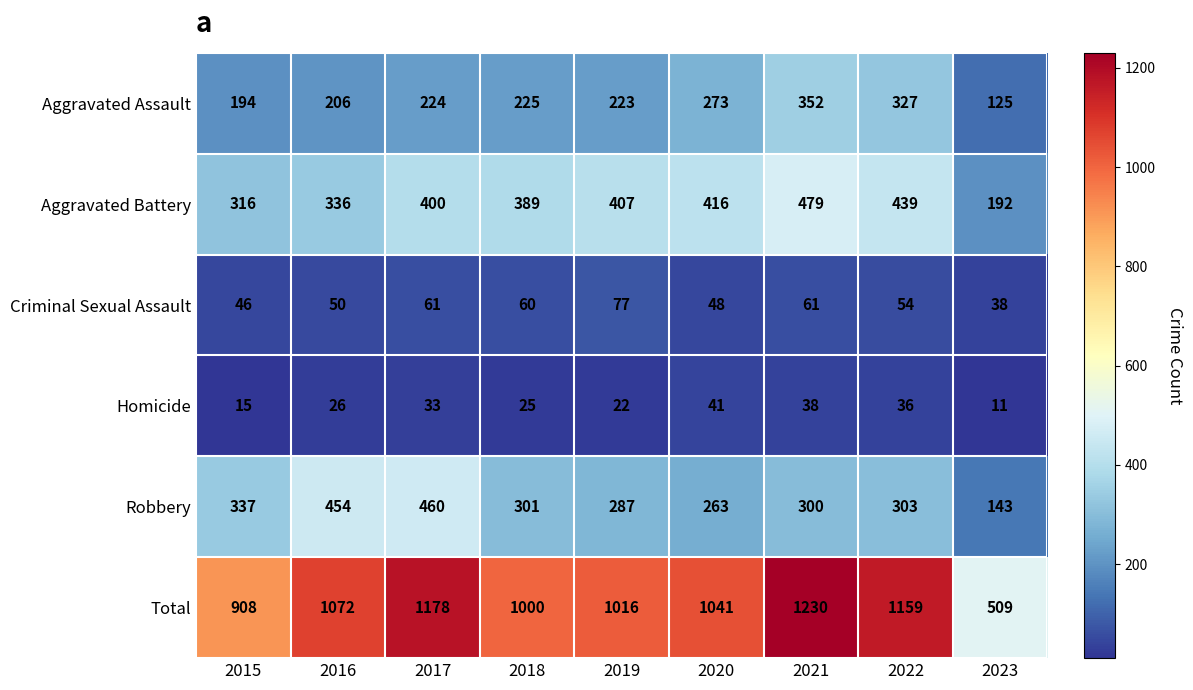

At how many categories does at least one series exceed 122?

9